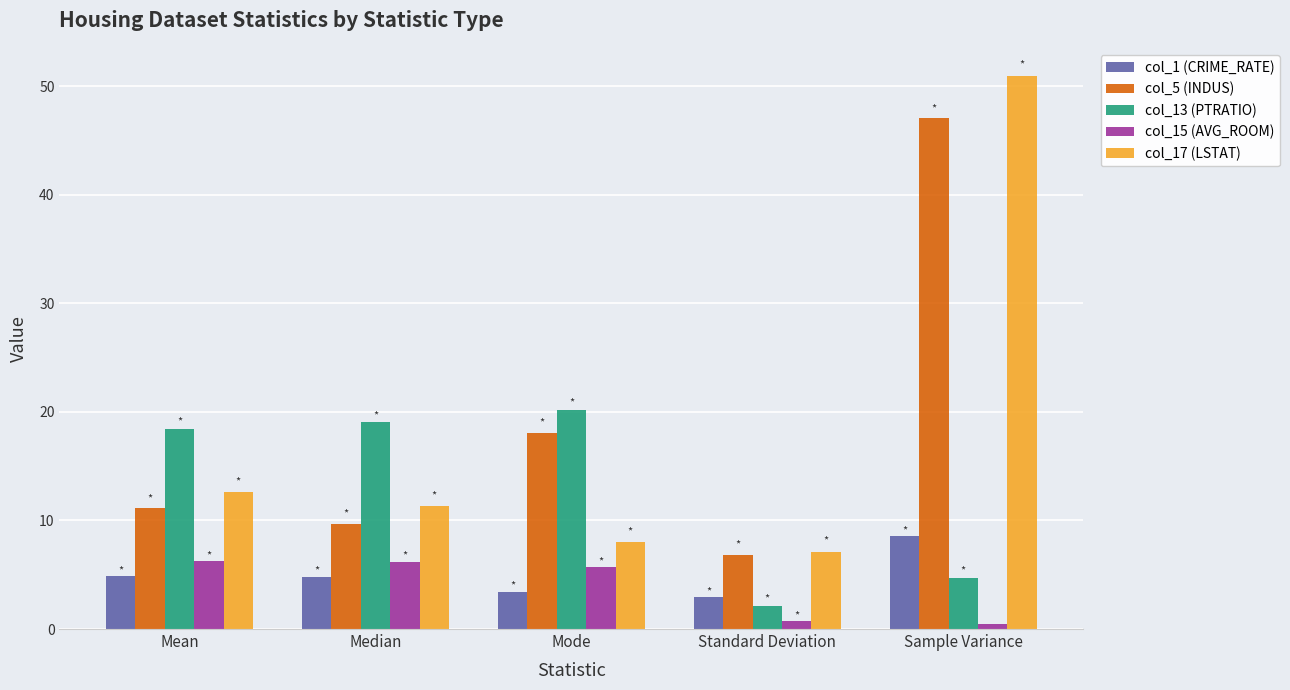

True or false: col_15 (AVG_ROOM) has a value of 0.7 at Standard Deviation.

True